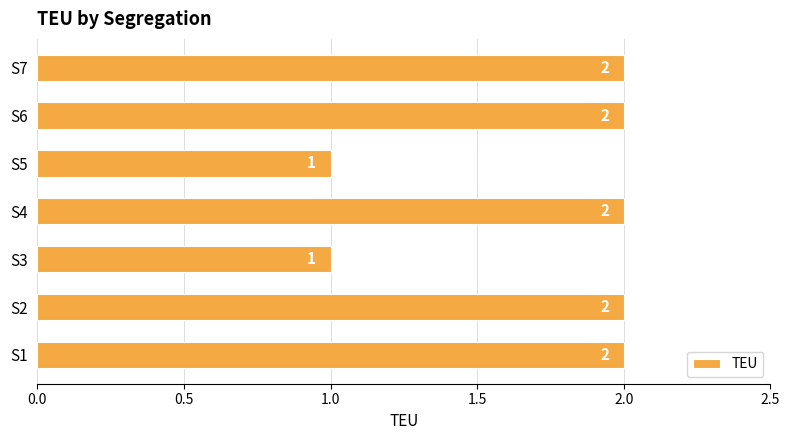

Does the chart contain any negative values?

No